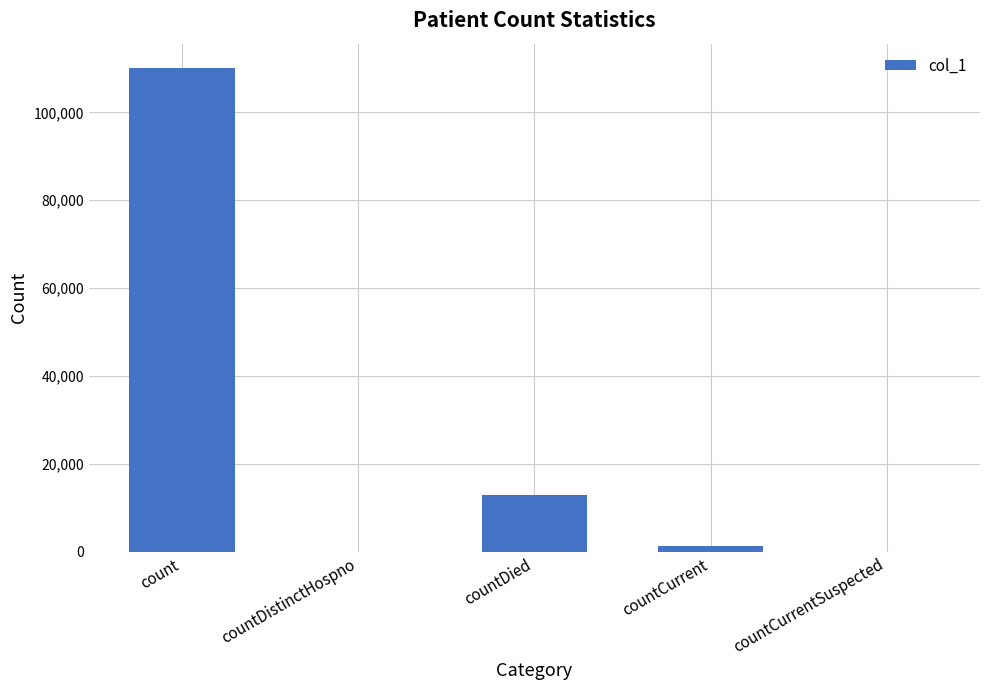

The chart shows a value of 33138 at count. True or false?

False